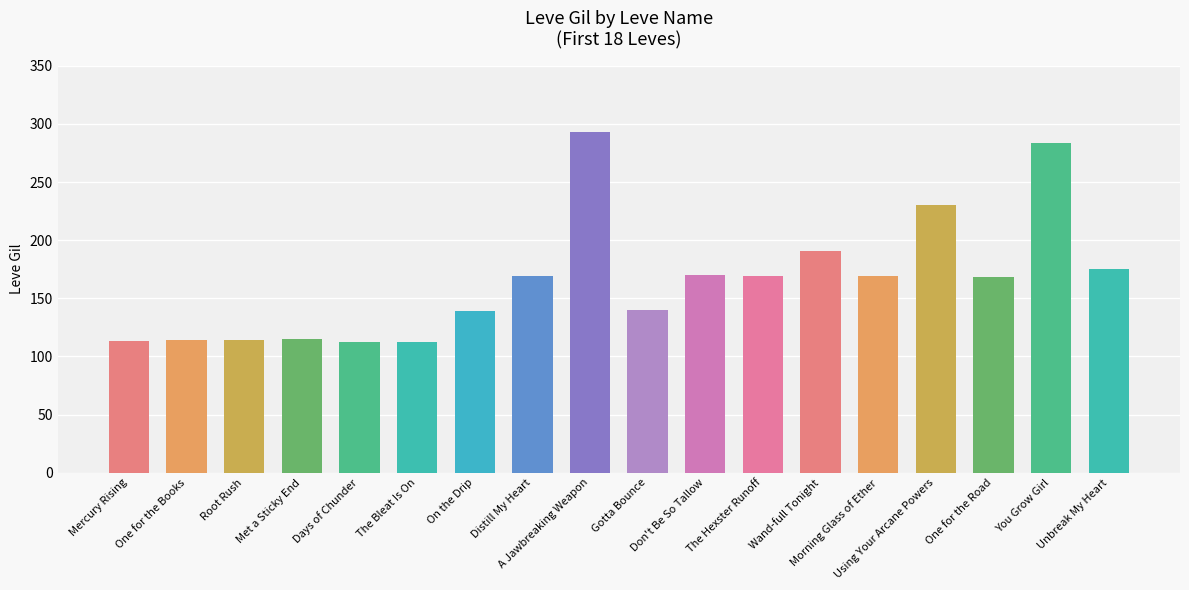

Reading right to left, transcribe all the data shown in this chart.

Unbreak My Heart=175	You Grow Girl=284	One for the Road=168	Using Your Arcane Powers=230	Morning Glass of Ether=169	Wand-full Tonight=191	The Hexster Runoff=169	Don't Be So Tallow=170	Gotta Bounce=140	A Jawbreaking Weapon=293	Distill My Heart=169	On the Drip=139	The Bleat Is On=112	Days of Chunder=112	Met a Sticky End=115	Root Rush=114	One for the Books=114	Mercury Rising=113